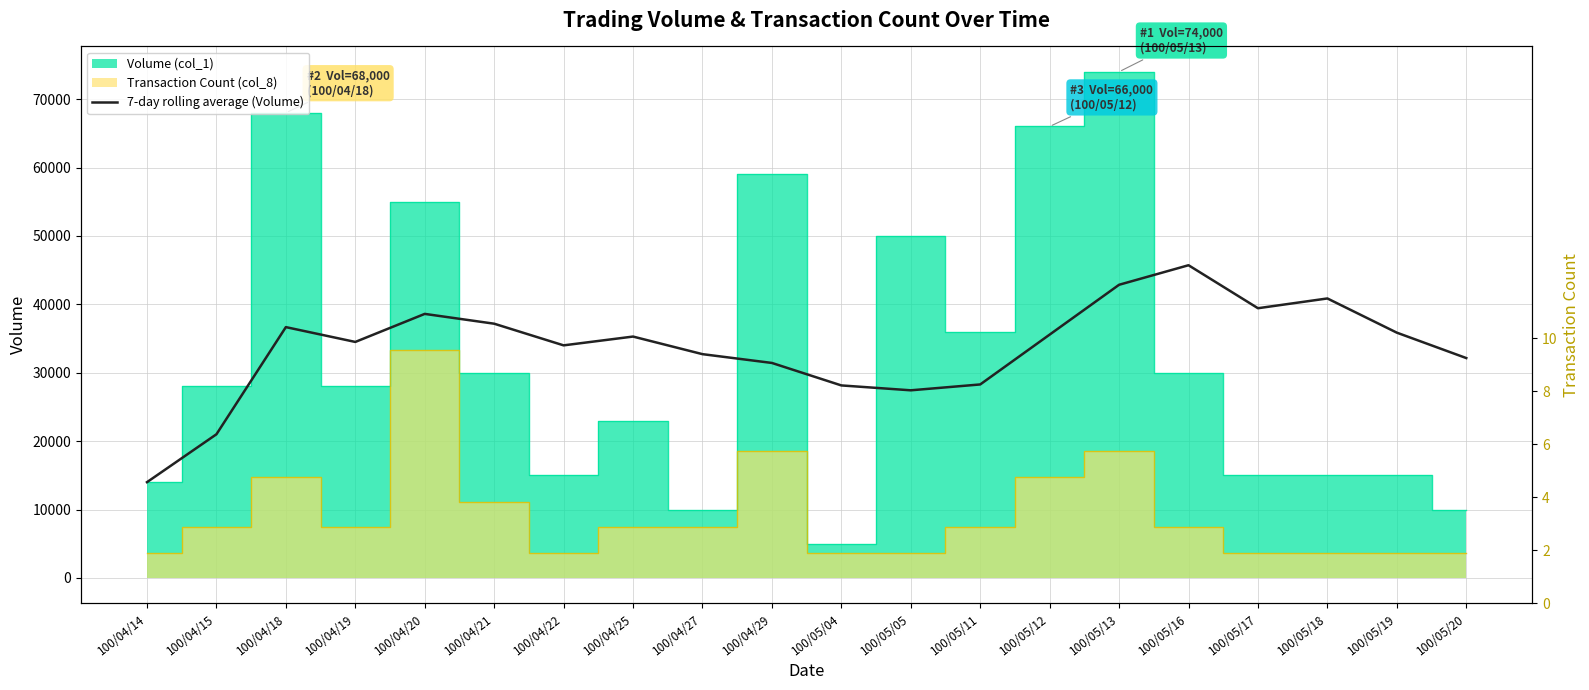

How many categories are shown in the chart?

20